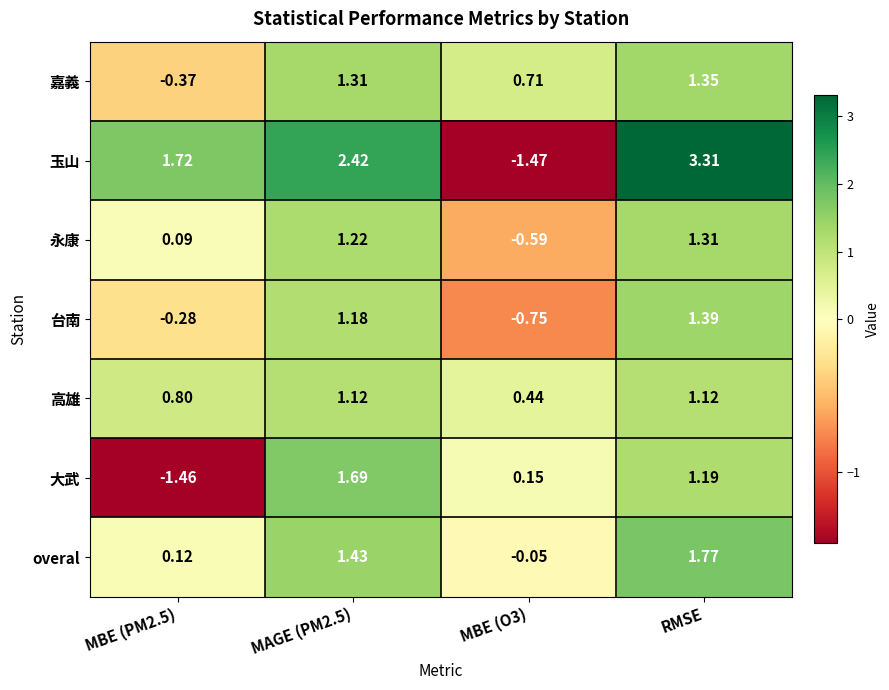

At RMSE, list the series in order from smallest to largest.

高雄, 大武, 永康, 嘉義, 台南, overal, 玉山